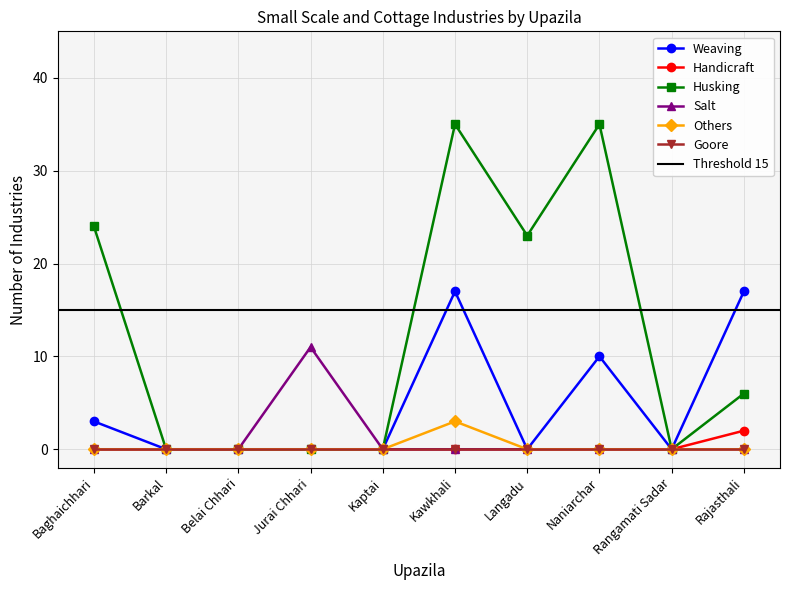

Between Baghaichhari and Kaptai, which series saw the biggest shift?

Husking